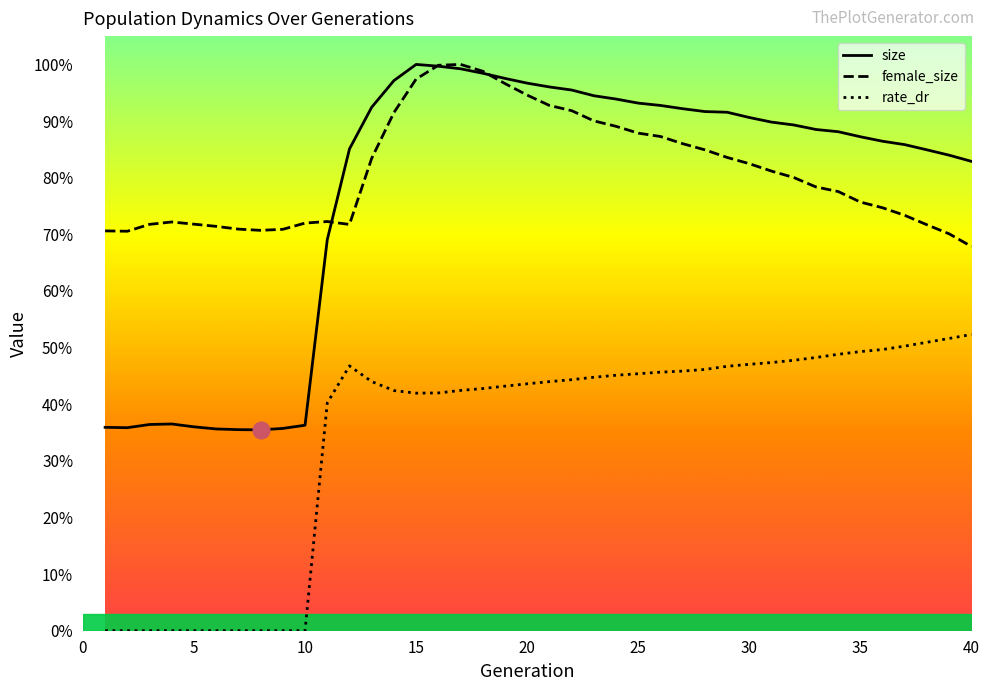

Reading left to right, transcribe all the data shown in this chart.

size: 0.4	0.4	0.4	0.4	0.4	0.4	0.4	0.4	0.4	0.4	0.7	0.9	0.9	1.0	1.0	1.0	1.0	1.0	1.0	1.0	1.0	1.0	0.9	0.9	0.9	0.9	0.9	0.9	0.9	0.9	0.9	0.9	0.9	0.9	0.9	0.9	0.9	0.8	0.8	0.8
female_size: 0.7	0.7	0.7	0.7	0.7	0.7	0.7	0.7	0.7	0.7	0.7	0.7	0.8	0.9	1.0	1.0	1.0	1.0	1.0	0.9	0.9	0.9	0.9	0.9	0.9	0.9	0.9	0.8	0.8	0.8	0.8	0.8	0.8	0.8	0.8	0.7	0.7	0.7	0.7	0.7
rate_dr: 0.0	0.0	0.0	0.0	0.0	0.0	0.0	0.0	0.0	0.0	0.4	0.5	0.4	0.4	0.4	0.4	0.4	0.4	0.4	0.4	0.4	0.4	0.4	0.5	0.5	0.5	0.5	0.5	0.5	0.5	0.5	0.5	0.5	0.5	0.5	0.5	0.5	0.5	0.5	0.5